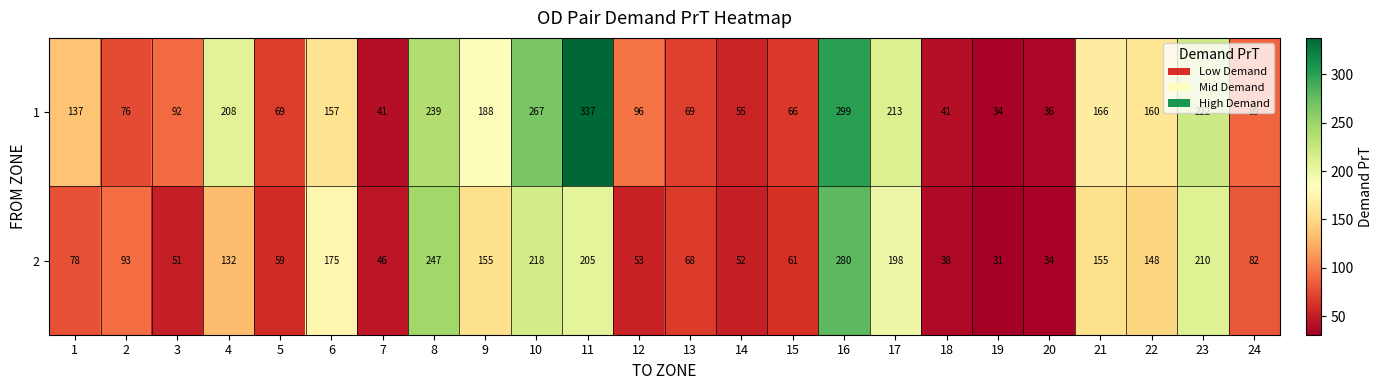

At how many categories does at least one series exceed 217?

5